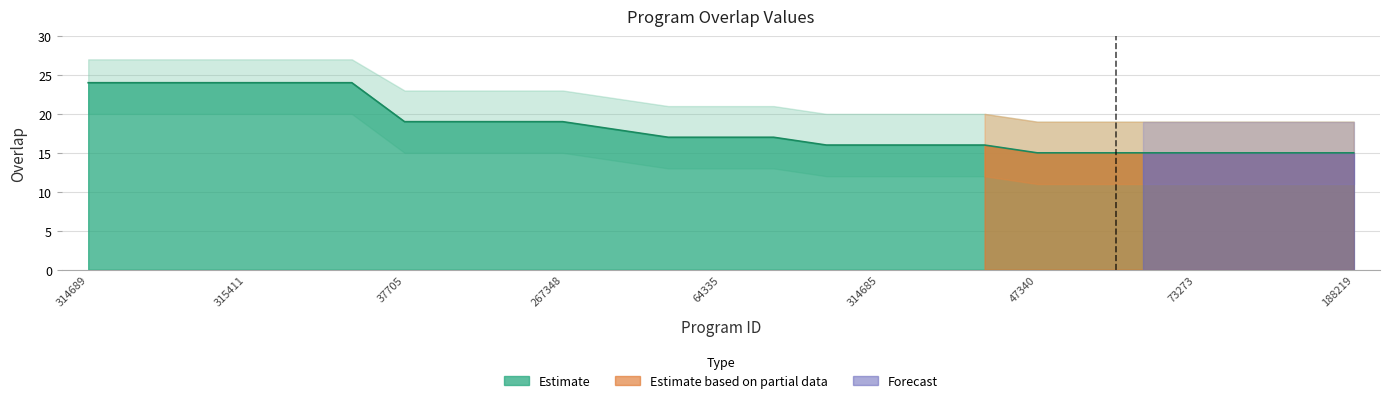

What is the difference between the second highest and second lowest values?

9